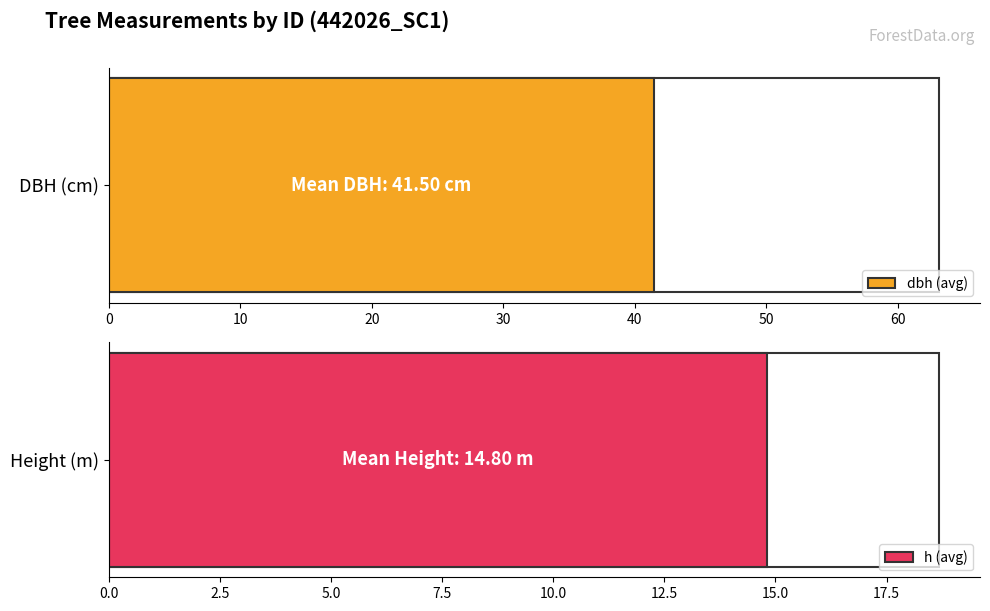

What is the maximum value shown in the chart?

63.1